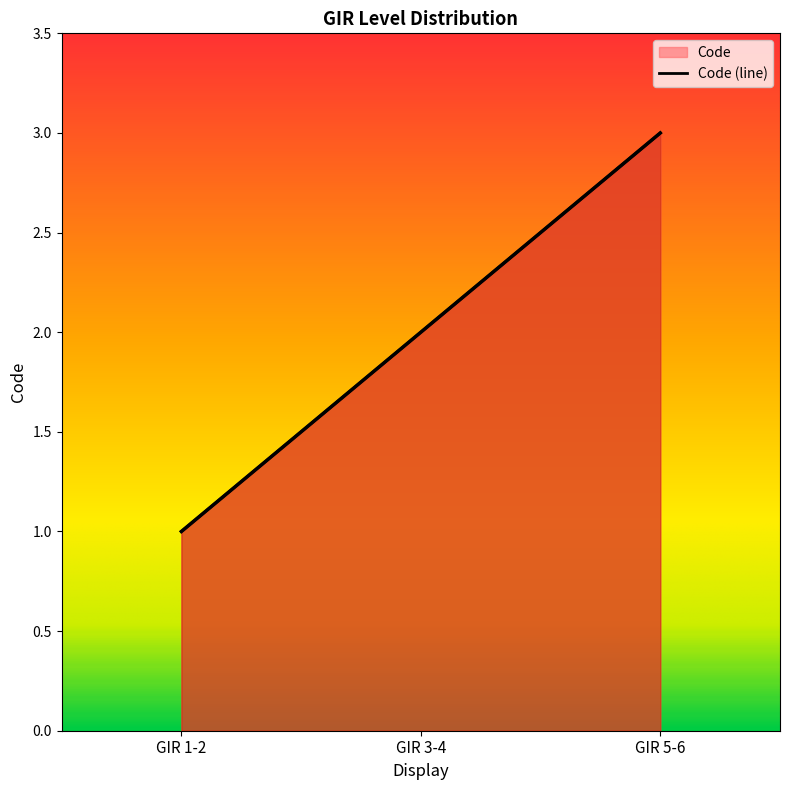

List the labels in order of value, largest first.

GIR 5-6, GIR 3-4, GIR 1-2